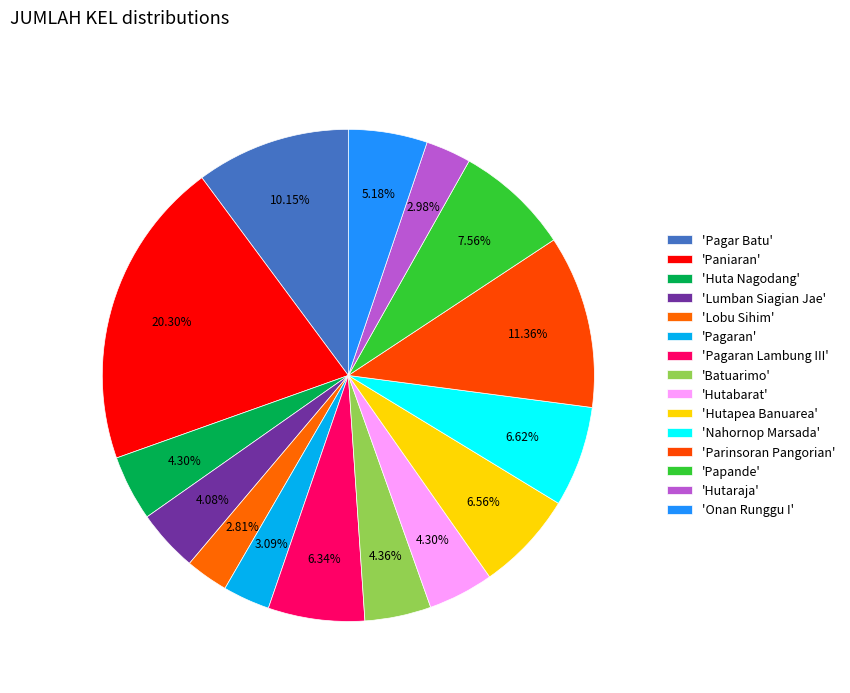

Rank the categories by value from highest to lowest.

Paniaran, Parinsoran Pangorian, Pagar Batu, Papande, Nahornop Marsada, Hutapea Banuarea, Pagaran Lambung III, Onan Runggu I, Batuarimo, Huta Nagodang, Hutabarat, Lumban Siagian Jae, Pagaran, Hutaraja, Lobu Sihim